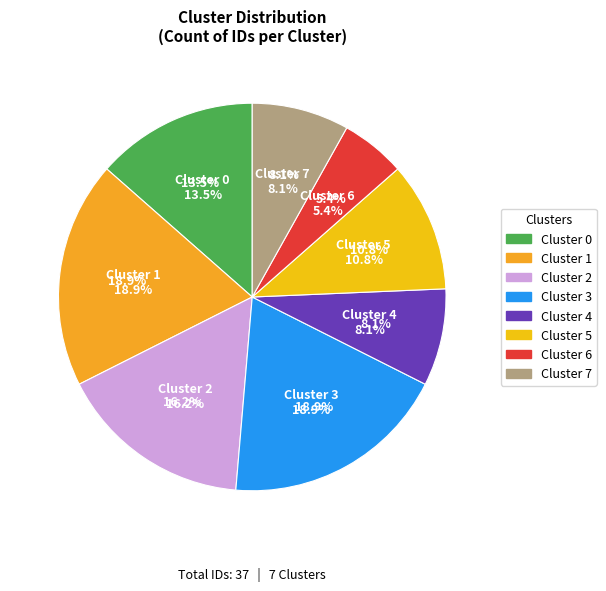

True or false: 7 accounts for 8% of the total.

True